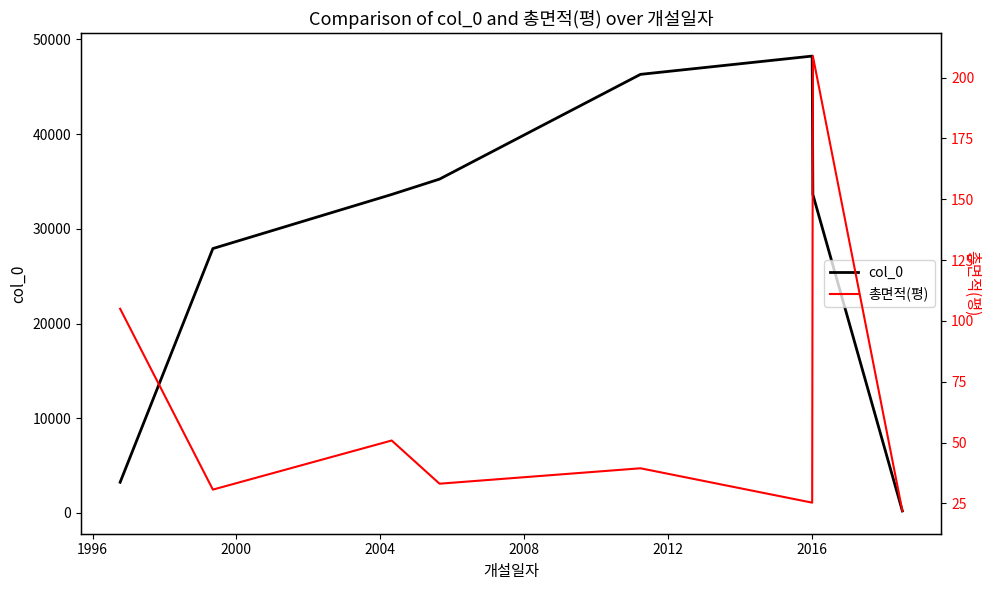

Reading left to right, extract all data points from this chart.

col_0: 1992=3243.0	1996=27923.0	2000=33634.0	2004=35257.0	2008=46318.0	2012=48249.0	2016=33635.0	2020=210.0
총면적(평): 1992=105.0	1996=30.7	2000=50.9	2004=33.1	2008=39.4	2012=25.3	2016=208.9	2020=21.9